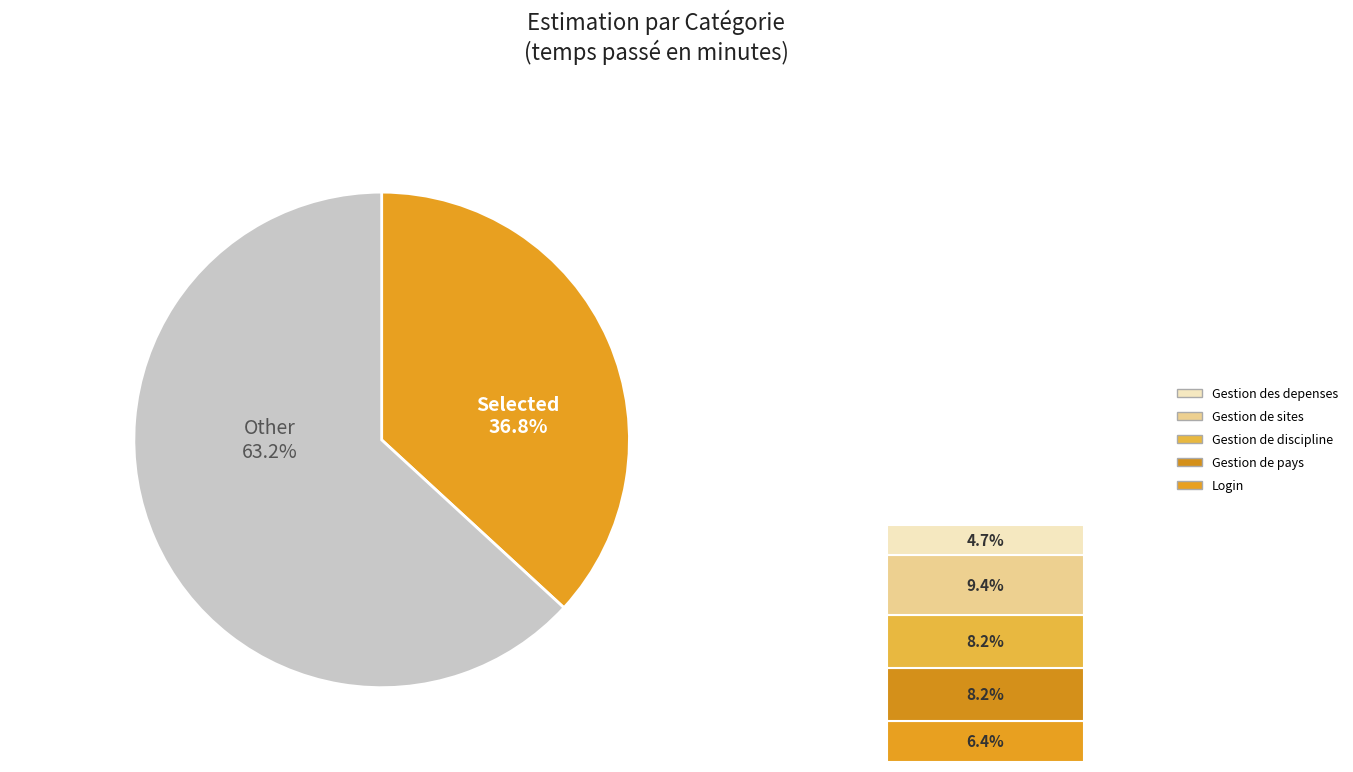

Does Gestion de sites account for over 50% of the chart?

No